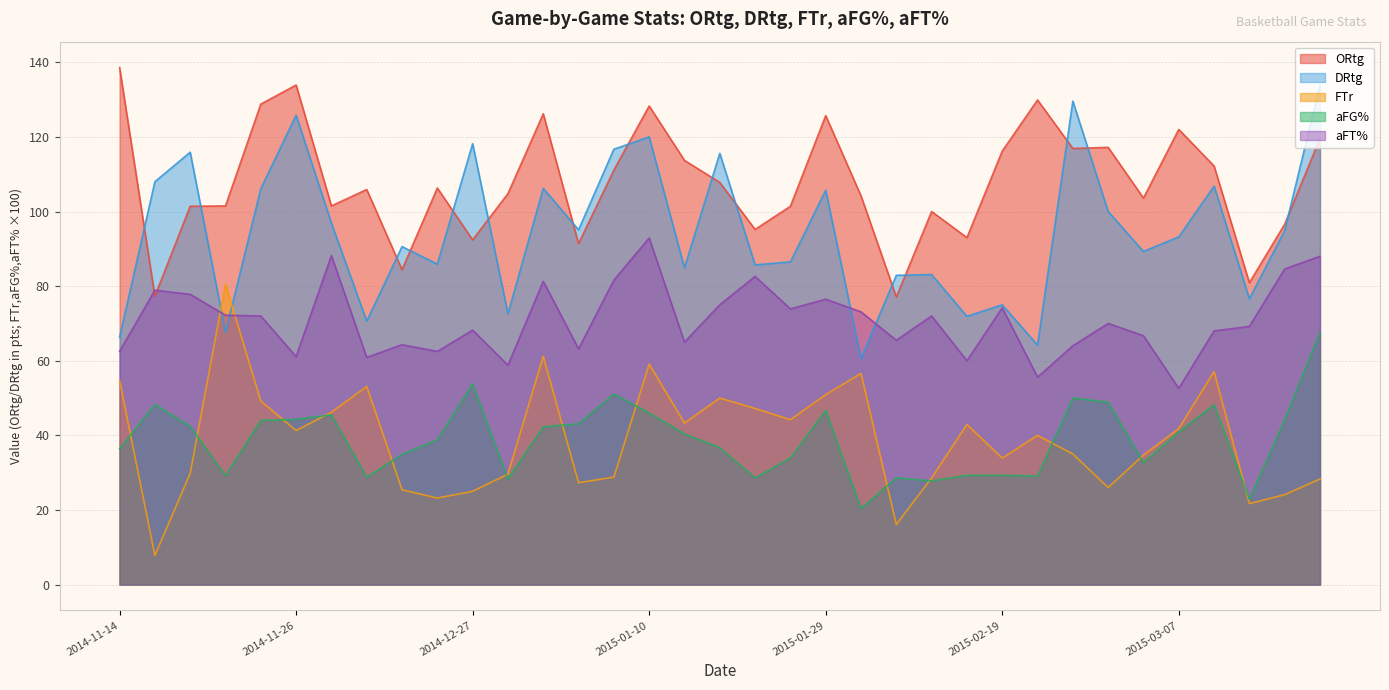

Reading right to left, what are all the values shown in this chart?

ORtg: 2015-03-21=119.6	2015-03-19=96.6	2015-03-15=80.9	2015-03-14=112.2	2015-03-07=122.0	2015-03-05=103.6	2015-02-28=117.2	2015-02-26=116.9	2015-02-21=129.9	2015-02-19=116.2	2015-02-14=93.0	2015-02-07=100.0	2015-02-05=77.1	2015-01-31=104.2	2015-01-29=125.7	2015-01-24=101.4	2015-01-19=95.2	2015-01-17=107.8	2015-01-15=113.7	2015-01-10=128.3	2015-01-08=111.1	2015-01-05=91.4	2015-01-03=126.2	2014-12-30=104.8	2014-12-27=92.4	2014-12-21=106.3	2014-12-17=84.4	2014-12-04=105.9	2014-11-29=101.5	2014-11-26=133.9	2014-11-25=128.8	2014-11-24=101.5	2014-11-21=101.4	2014-11-17=77.3	2014-11-14=138.6
DRtg: 2015-03-21=133.9	2015-03-19=94.9	2015-03-15=76.6	2015-03-14=106.8	2015-03-07=93.2	2015-03-05=89.3	2015-02-28=100.0	2015-02-26=129.6	2015-02-21=64.2	2015-02-19=75.0	2015-02-14=71.9	2015-02-07=83.1	2015-02-05=82.9	2015-01-31=60.6	2015-01-29=105.7	2015-01-24=86.5	2015-01-19=85.7	2015-01-17=115.6	2015-01-15=84.9	2015-01-10=120.0	2015-01-08=116.7	2015-01-05=95.1	2015-01-03=106.2	2014-12-30=72.6	2014-12-27=118.2	2014-12-21=85.9	2014-12-17=90.6	2014-12-04=70.6	2014-11-29=96.9	2014-11-26=125.8	2014-11-25=106.1	2014-11-24=67.6	2014-11-21=115.9	2014-11-17=108.0	2014-11-14=66.3
FTr: 2015-03-21=28.3	2015-03-19=24.1	2015-03-15=21.7	2015-03-14=57.1	2015-03-07=41.8	2015-03-05=34.7	2015-02-28=26.0	2015-02-26=35.0	2015-02-21=40.0	2015-02-19=33.9	2015-02-14=42.9	2015-02-07=28.6	2015-02-05=16.1	2015-01-31=56.6	2015-01-29=50.9	2015-01-24=44.2	2015-01-19=47.2	2015-01-17=50.0	2015-01-15=43.3	2015-01-10=59.1	2015-01-08=28.8	2015-01-05=27.3	2015-01-03=61.2	2014-12-30=29.6	2014-12-27=25.0	2014-12-21=23.2	2014-12-17=25.4	2014-12-04=53.1	2014-11-29=46.2	2014-11-26=41.3	2014-11-25=49.2	2014-11-24=80.5	2014-11-21=29.8	2014-11-17=7.8	2014-11-14=54.7
aFG%: 2015-03-21=67.6	2015-03-19=44.2	2015-03-15=22.9	2015-03-14=48.2	2015-03-07=40.9	2015-03-05=32.7	2015-02-28=48.9	2015-02-26=50.0	2015-02-21=29.1	2015-02-19=29.3	2015-02-14=29.3	2015-02-07=27.8	2015-02-05=28.6	2015-01-31=20.4	2015-01-29=46.7	2015-01-24=33.9	2015-01-19=28.6	2015-01-17=36.7	2015-01-15=40.4	2015-01-10=46.0	2015-01-08=51.1	2015-01-05=43.1	2015-01-03=42.3	2014-12-30=28.3	2014-12-27=53.8	2014-12-21=38.8	2014-12-17=34.9	2014-12-04=28.8	2014-11-29=45.5	2014-11-26=44.3	2014-11-25=44.0	2014-11-24=29.2	2014-11-21=42.4	2014-11-17=48.3	2014-11-14=36.4
aFT%: 2015-03-21=88.0	2015-03-19=84.6	2015-03-15=69.2	2015-03-14=68.0	2015-03-07=52.6	2015-03-05=66.7	2015-02-28=70.0	2015-02-26=64.0	2015-02-21=55.6	2015-02-19=74.2	2015-02-14=60.0	2015-02-07=72.0	2015-02-05=65.5	2015-01-31=73.1	2015-01-29=76.5	2015-01-24=73.9	2015-01-19=82.6	2015-01-17=75.0	2015-01-15=65.0	2015-01-10=92.9	2015-01-08=81.6	2015-01-05=63.2	2015-01-03=81.3	2014-12-30=58.8	2014-12-27=68.2	2014-12-21=62.5	2014-12-17=64.3	2014-12-04=60.9	2014-11-29=88.2	2014-11-26=61.1	2014-11-25=72.0	2014-11-24=72.2	2014-11-21=77.8	2014-11-17=78.9	2014-11-14=62.5